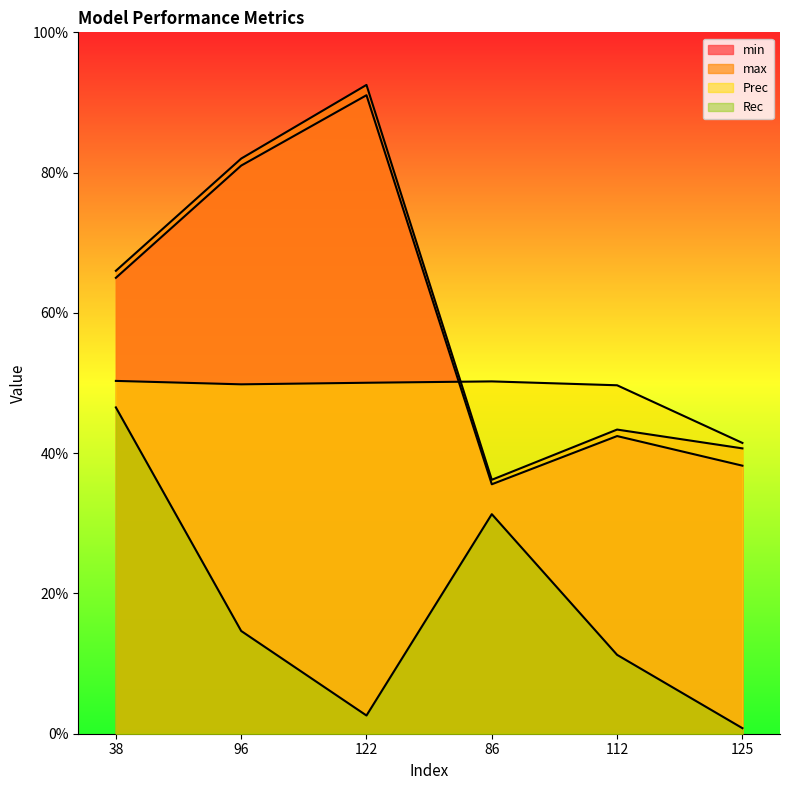

How many interior local valleys does the max series have?

1